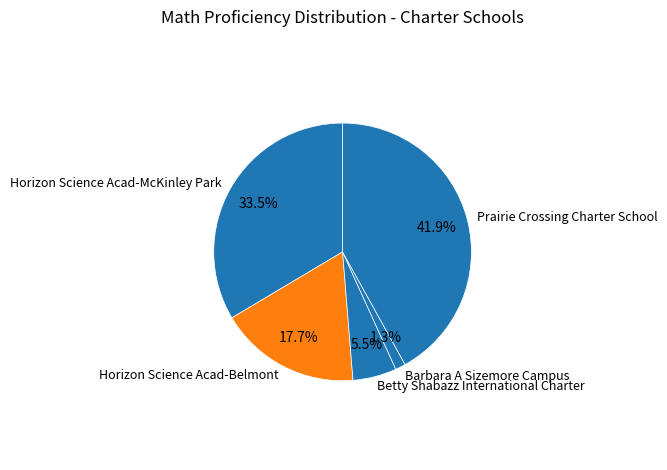

Which category has the smallest portion of the pie?

Barbara A Sizemore Campus